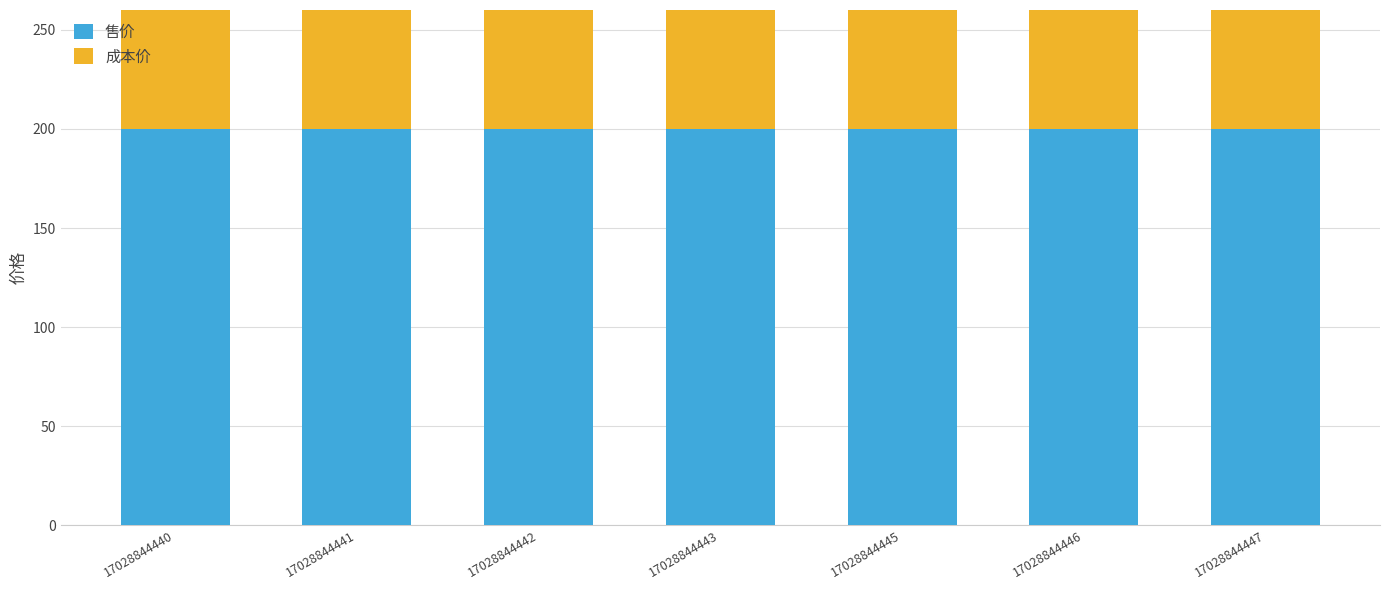

Which series has the largest range (max minus min)?

售价